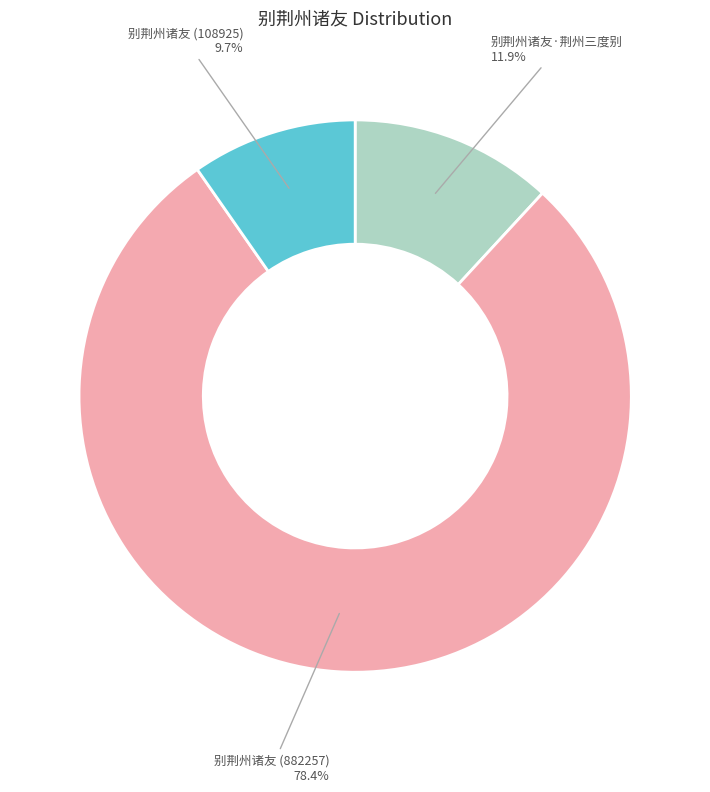

Which has a higher value, 别荆州诸友·荆州三度别 or 别荆州诸友 (882257)?

别荆州诸友 (882257)